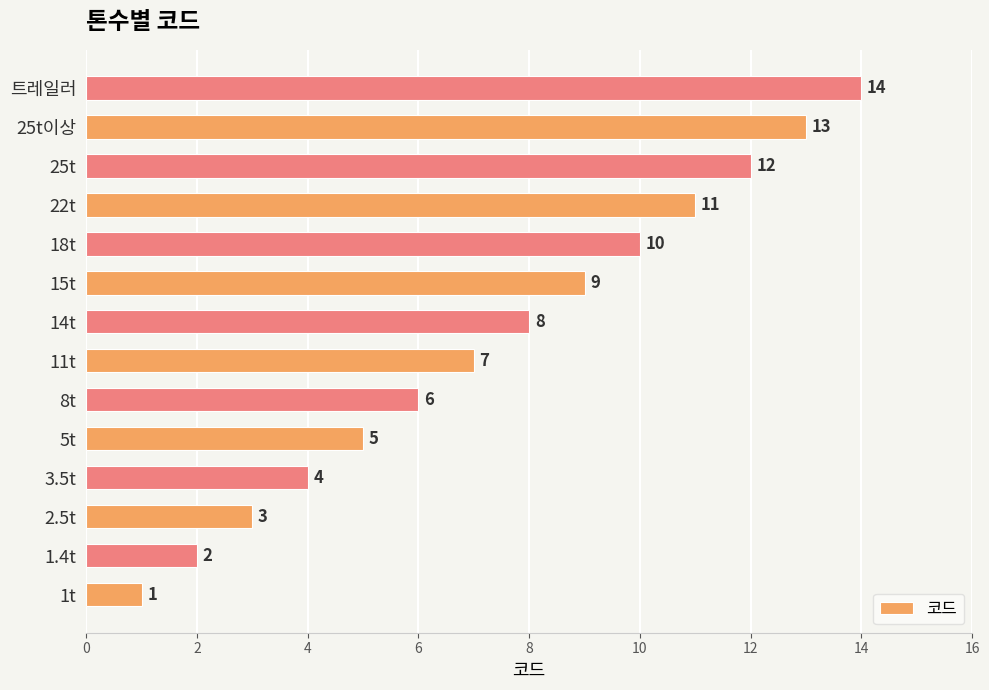

Which has a higher value, 14t or 25t이상?

25t이상